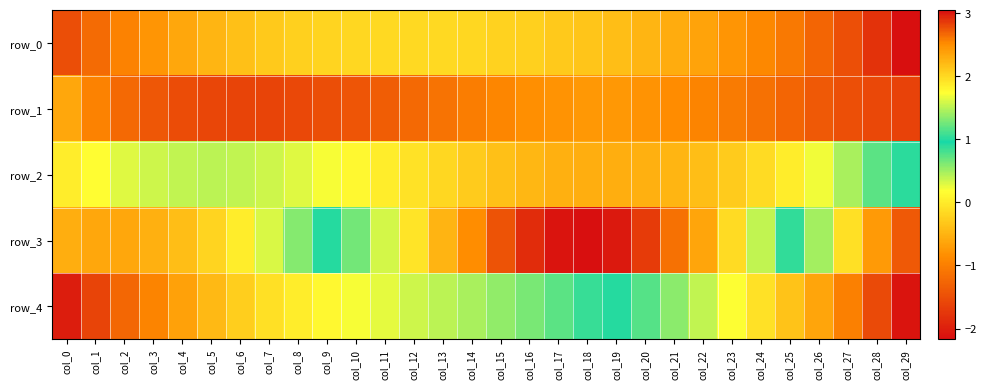

Rank the series by their average value, from highest to lowest.

row_3, row_4, row_2, row_0, row_1